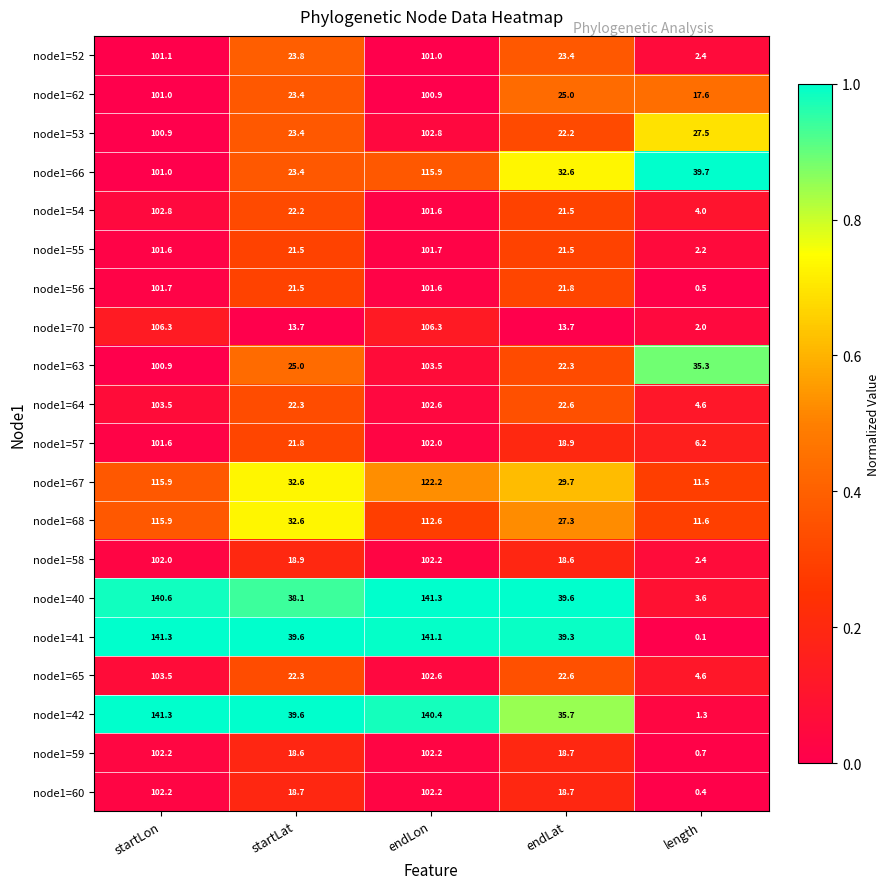

What is the sum of all node1=59 values?

242.4